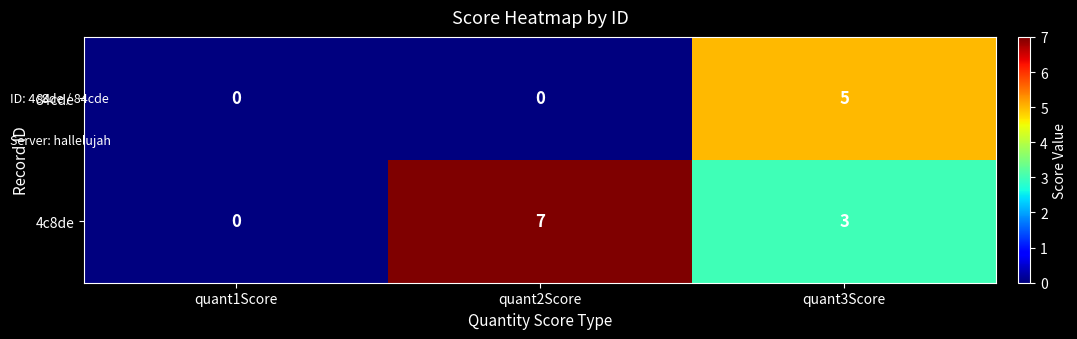

How many positive values does the 4c8de series have?

2